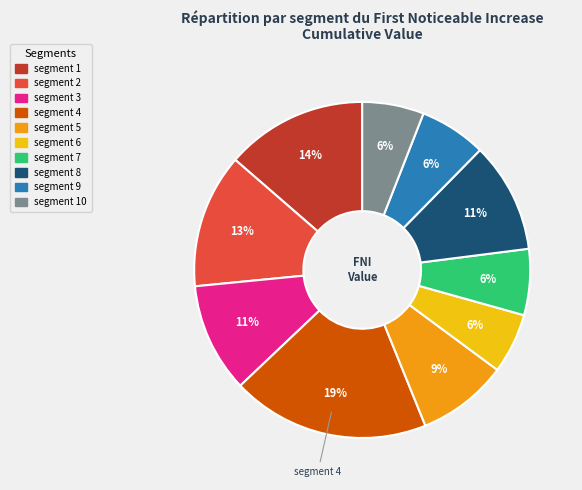

To the nearest percent, what is the difference between the largest and smallest slice percentages?

13%